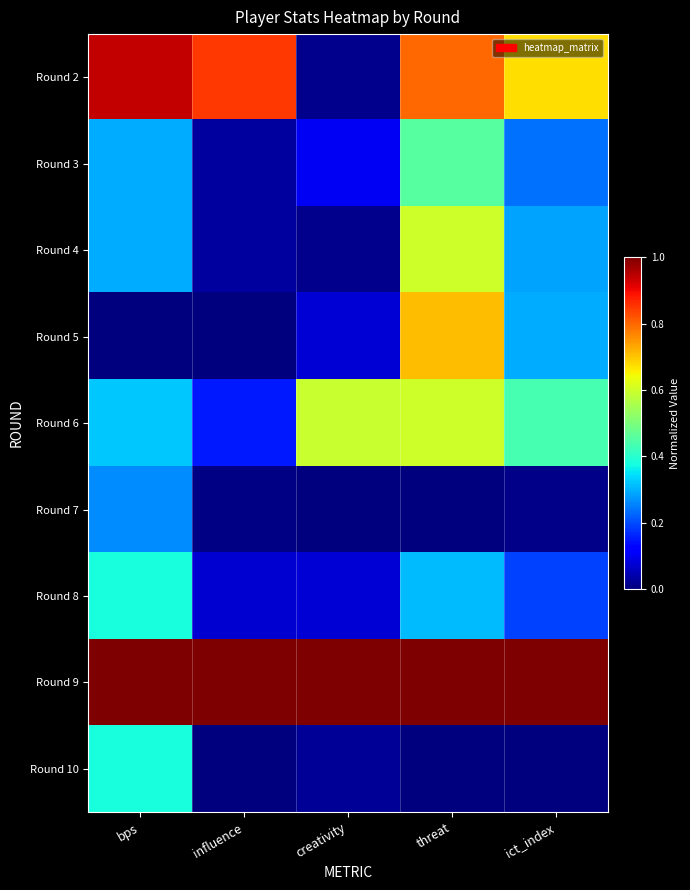

Rank the series at influence from highest to lowest value.

Round 9, Round 2, Round 6, Round 8, Round 3, Round 4, Round 7, Round 5, Round 10